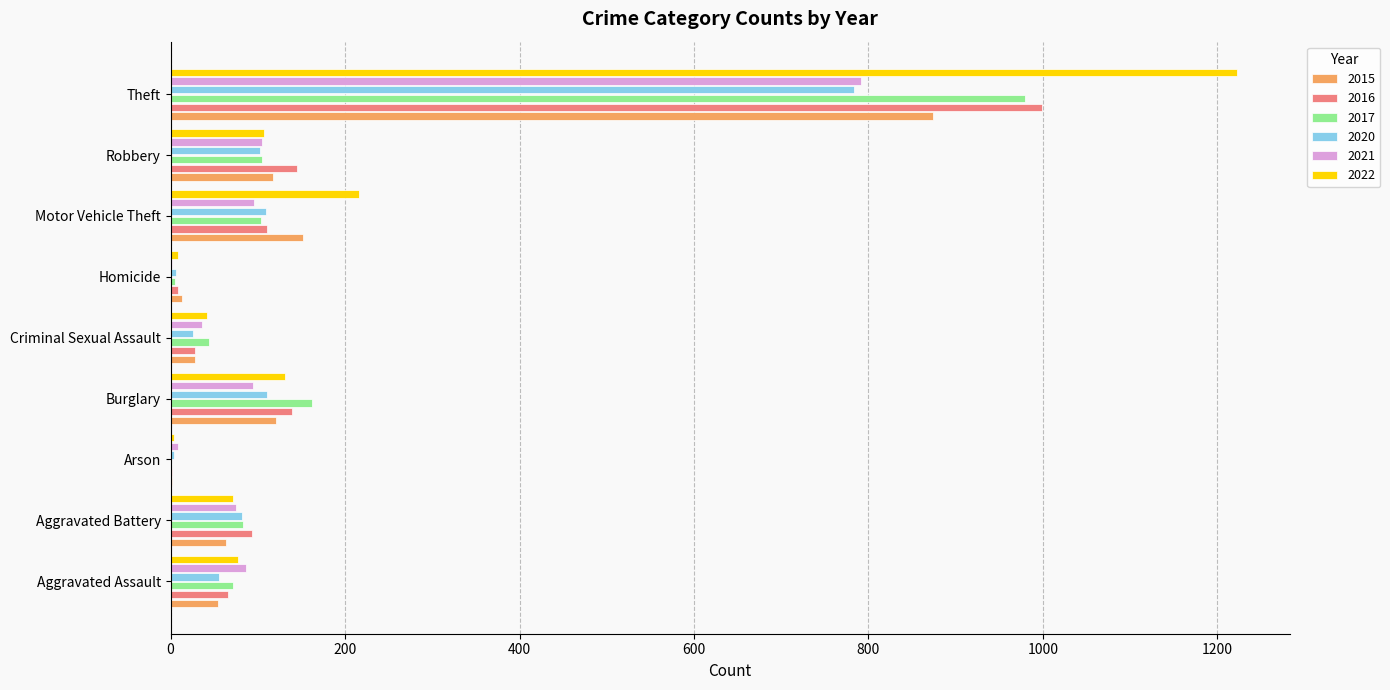

Where is 2017 nearest to the value 490?

Burglary